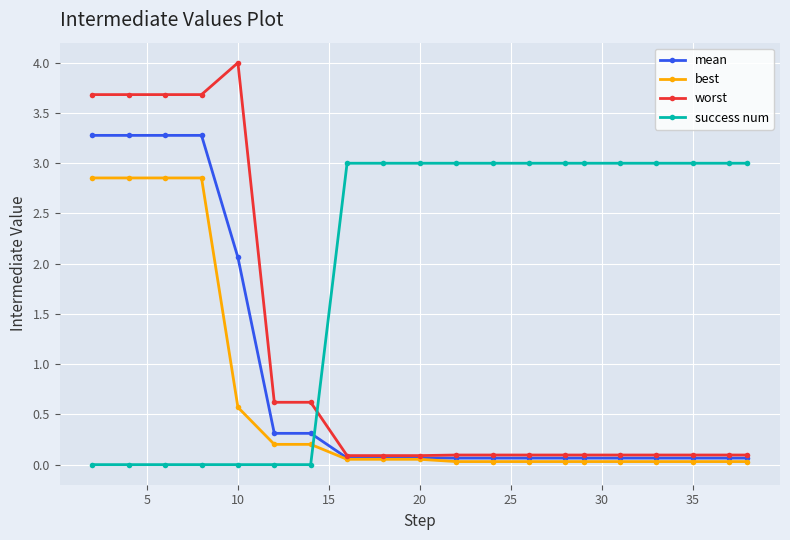

What is the sum of all best values?

12.8